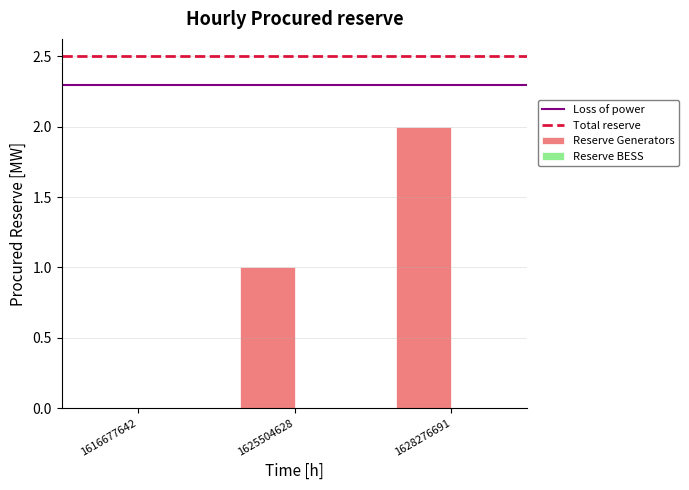

Reading right to left, what are all the values shown in this chart?

2	1	0